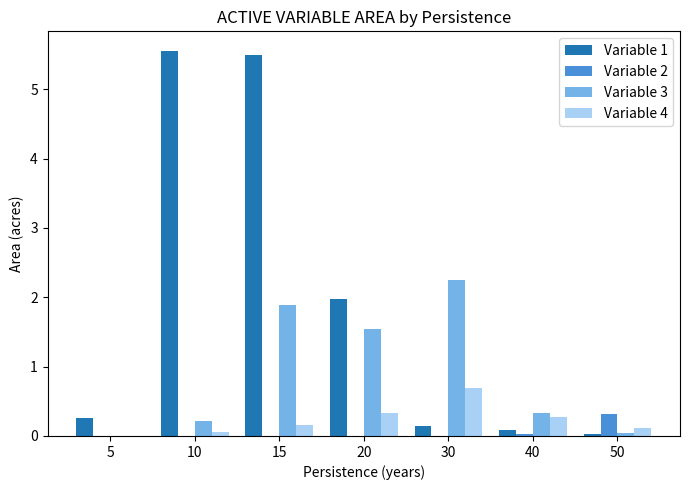

What is the maximum value for Variable 1?

5.6